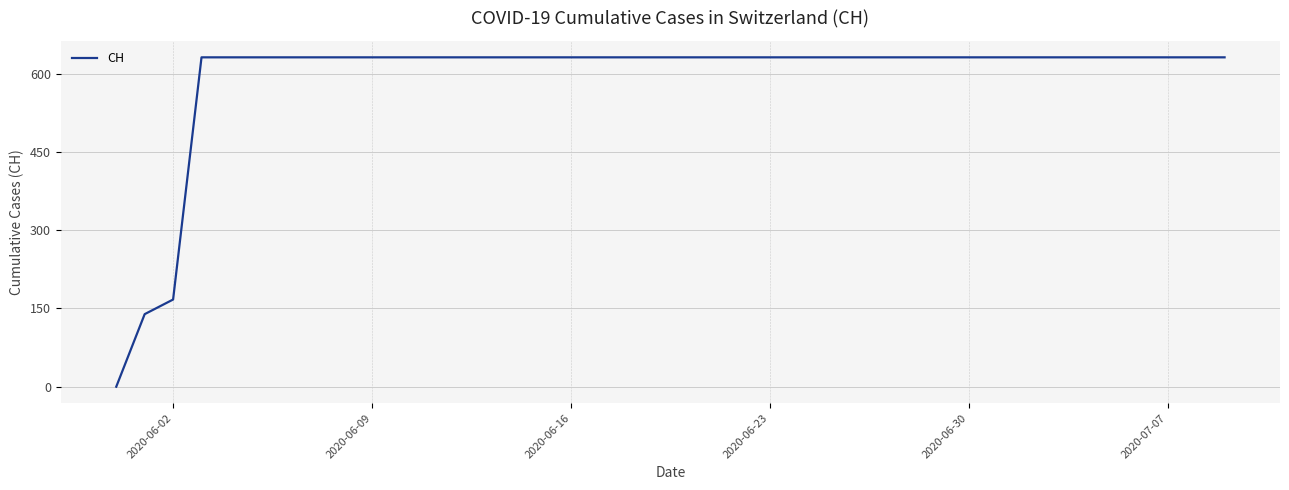

What is the greatest value displayed?

631